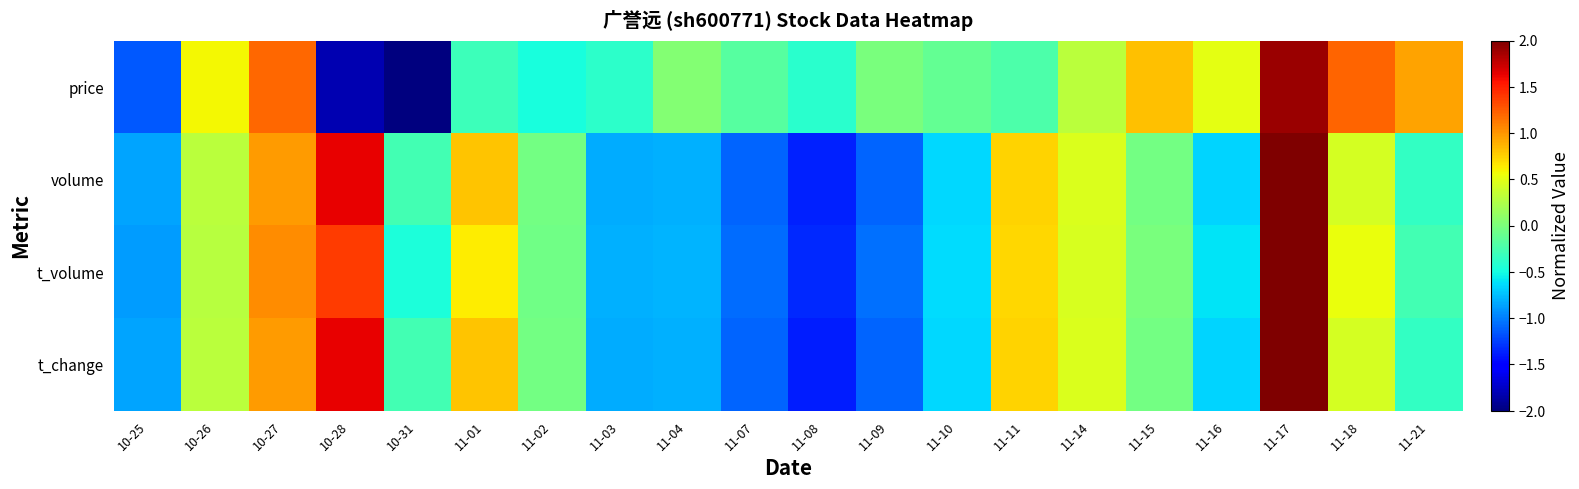

Reading left to right, what are all the values shown in this chart?

price: 10-25=-1.2	10-26=0.6	10-27=1.2	10-28=-1.8	10-31=-2.4	11-01=-0.3	11-02=-0.5	11-03=-0.4	11-04=0.0	11-07=-0.2	11-08=-0.4	11-09=-0.0	11-10=-0.1	11-11=-0.2	11-14=0.3	11-15=0.8	11-16=0.5	11-17=1.9	11-18=1.2	11-21=0.9
volume: 10-25=-0.8	10-26=0.3	10-27=1.0	10-28=1.6	10-31=-0.3	11-01=0.8	11-02=-0.0	11-03=-0.8	11-04=-0.8	11-07=-1.1	11-08=-1.4	11-09=-1.1	11-10=-0.7	11-11=0.7	11-14=0.5	11-15=-0.0	11-16=-0.7	11-17=2.7	11-18=0.4	11-21=-0.3
t_volume: 10-25=-0.9	10-26=0.3	10-27=1.0	10-28=1.4	10-31=-0.5	11-01=0.6	11-02=-0.0	11-03=-0.8	11-04=-0.8	11-07=-1.1	11-08=-1.3	11-09=-1.1	11-10=-0.6	11-11=0.7	11-14=0.4	11-15=-0.0	11-16=-0.6	11-17=2.9	11-18=0.5	11-21=-0.3
t_change: 10-25=-0.8	10-26=0.3	10-27=1.0	10-28=1.6	10-31=-0.3	11-01=0.8	11-02=-0.0	11-03=-0.8	11-04=-0.8	11-07=-1.1	11-08=-1.4	11-09=-1.1	11-10=-0.7	11-11=0.7	11-14=0.5	11-15=-0.0	11-16=-0.7	11-17=2.7	11-18=0.4	11-21=-0.3